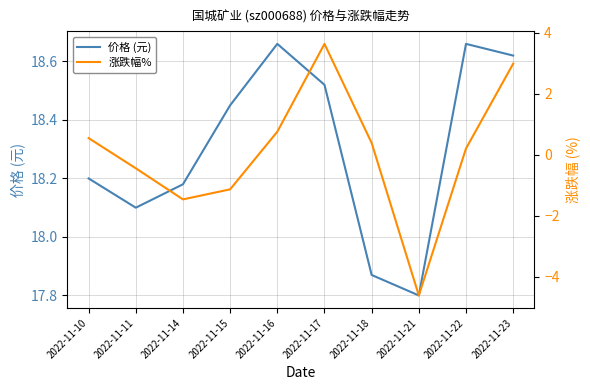

List the labels in order of 价格 (元) value, largest first.

2022-11-16, 2022-11-22, 2022-11-23, 2022-11-17, 2022-11-15, 2022-11-10, 2022-11-14, 2022-11-11, 2022-11-18, 2022-11-21